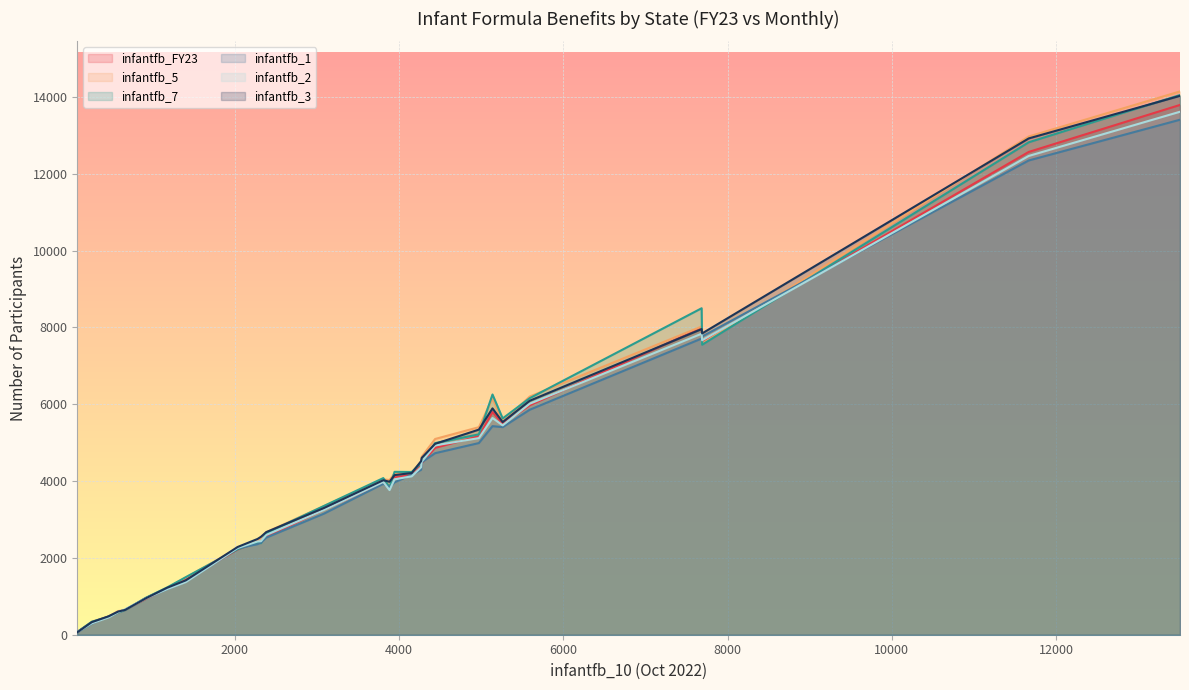

Which series has the largest range (max minus min)?

infantfb_5